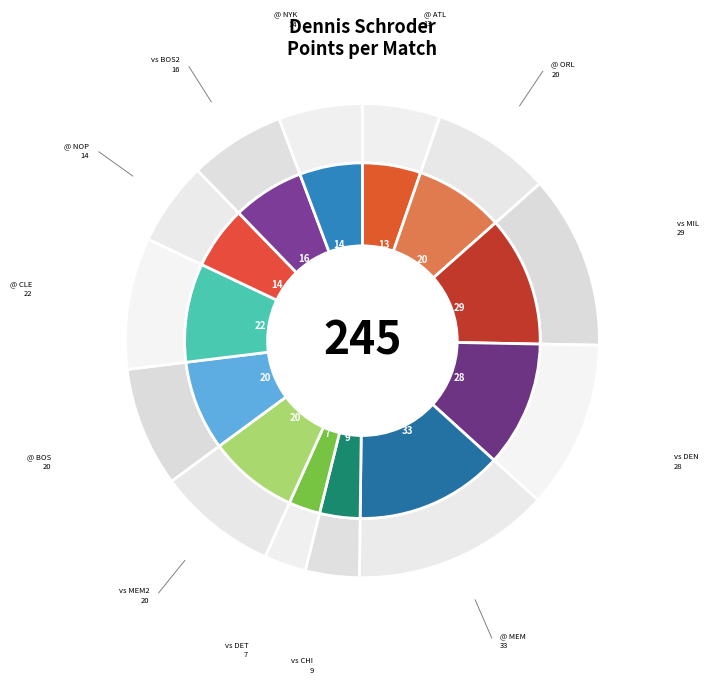

Which slice is the smallest?

vs Detroit Pistons